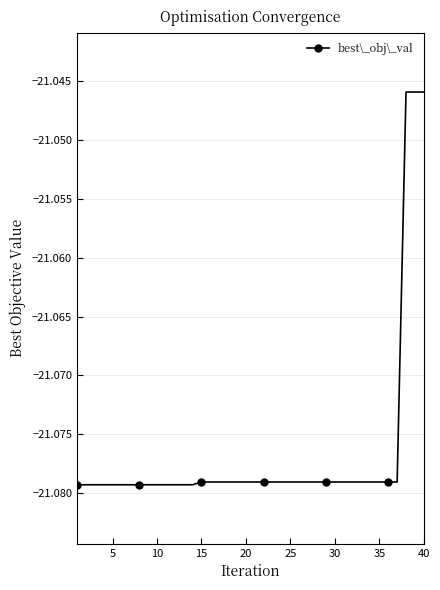

Reading right to left, what are all the values shown in this chart?

-21.0	-21.0	-21.0	-21.1	-21.1	-21.1	-21.1	-21.1	-21.1	-21.1	-21.1	-21.1	-21.1	-21.1	-21.1	-21.1	-21.1	-21.1	-21.1	-21.1	-21.1	-21.1	-21.1	-21.1	-21.1	-21.1	-21.1	-21.1	-21.1	-21.1	-21.1	-21.1	-21.1	-21.1	-21.1	-21.1	-21.1	-21.1	-21.1	-21.1